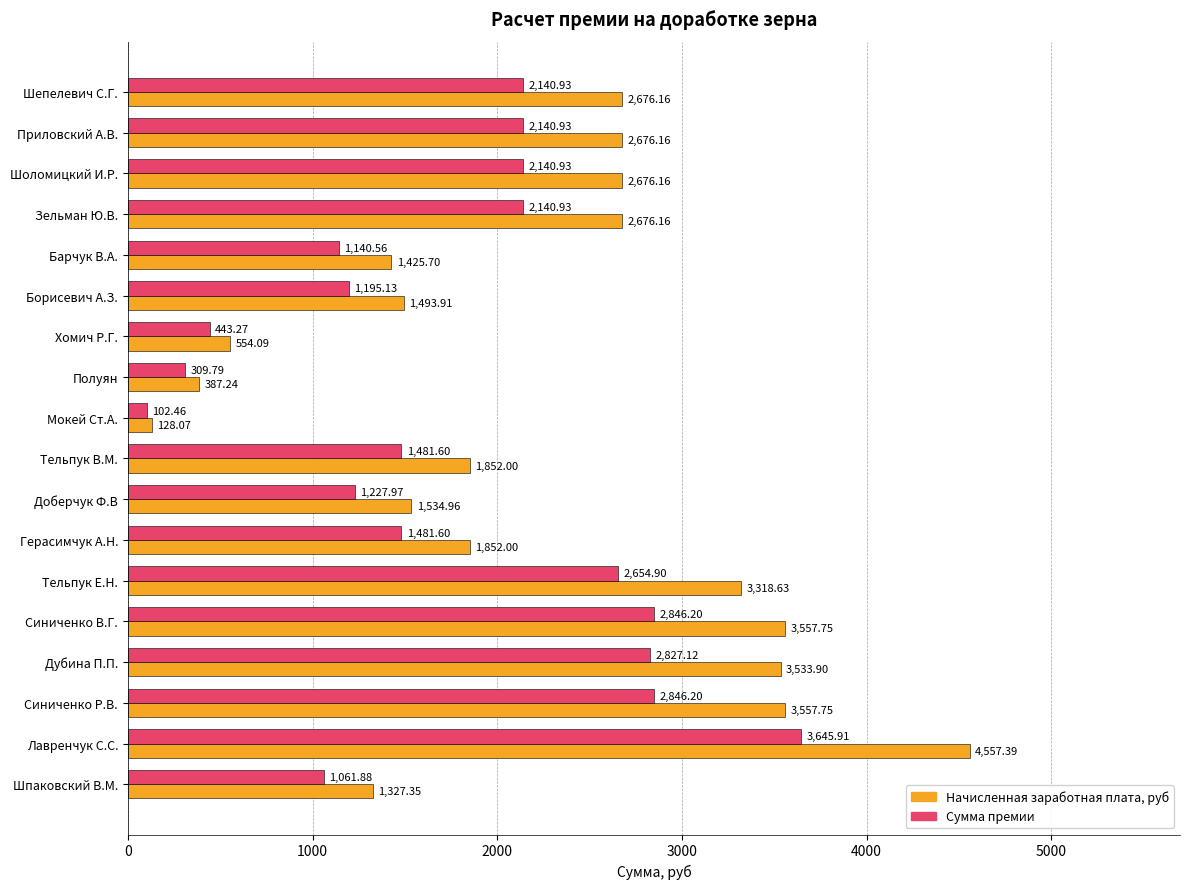

What is the difference between the Сумма премии values at Барчук В.А. and Борисевич А.З.?

54.6